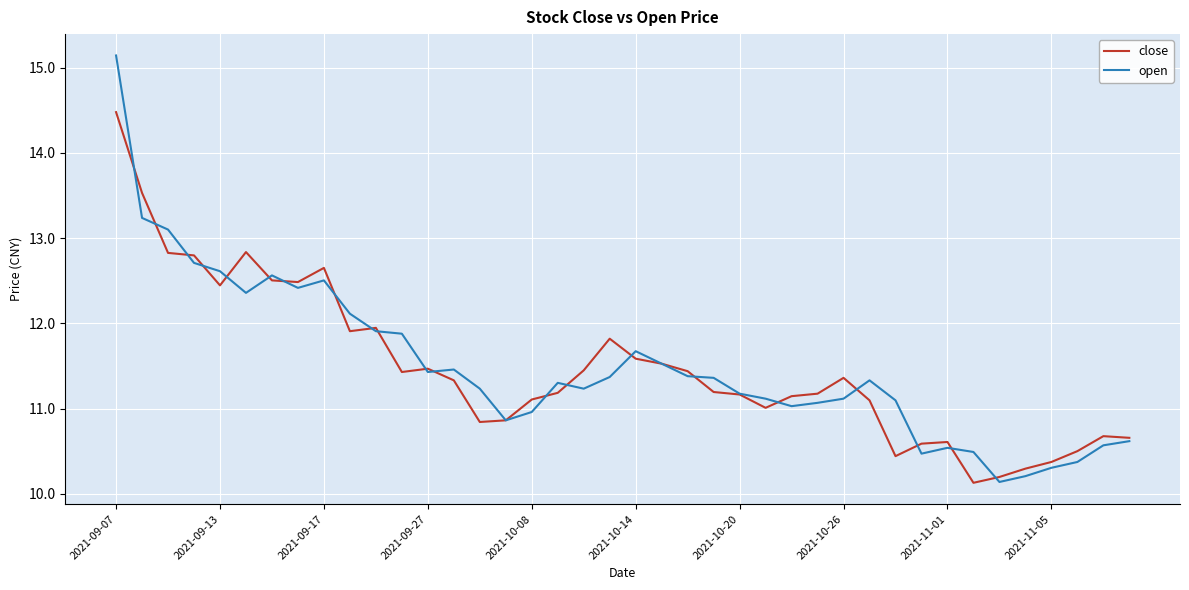

What is the lowest value of the open series?

10.1